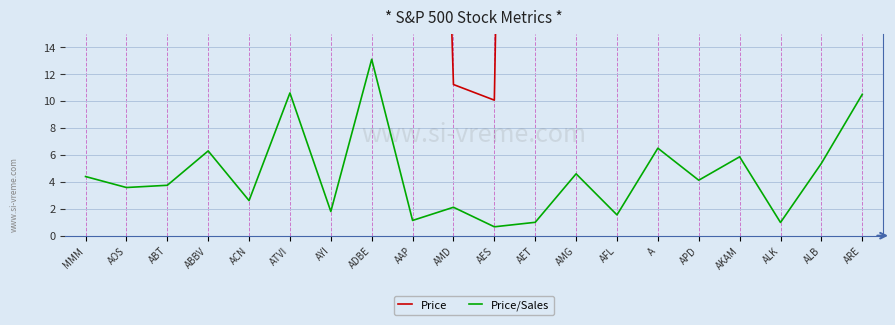

How many lines are shown in the chart?

2